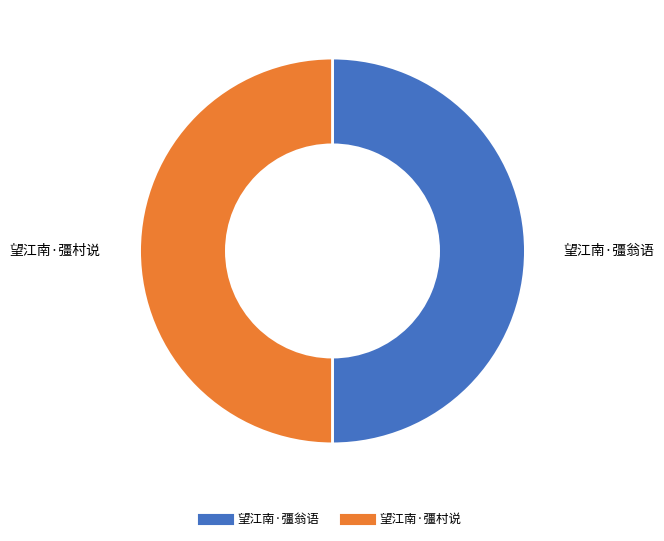

How many segments does this pie chart have?

2